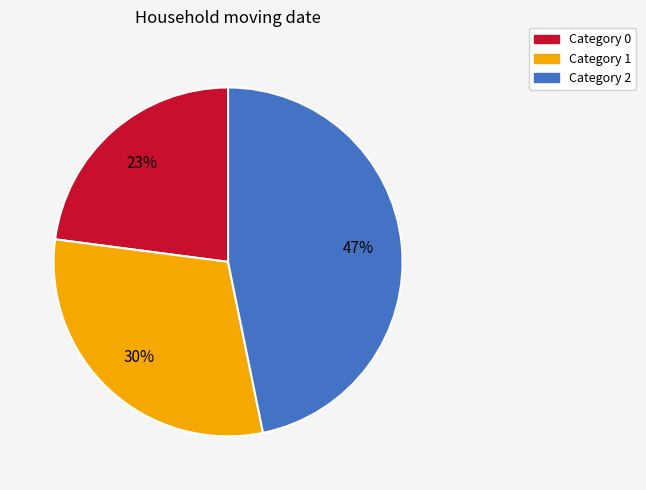

Does any single category account for the majority?

No